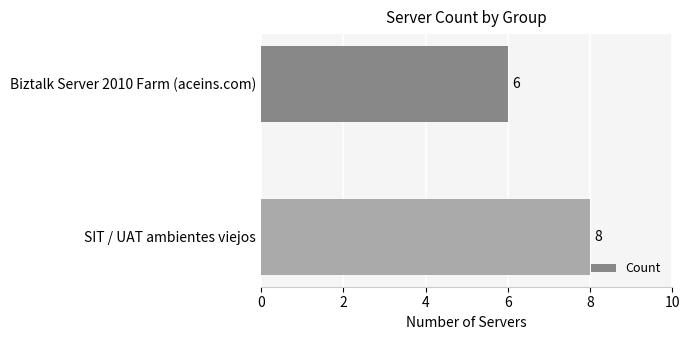

Which has a higher value, Biztalk Server 2010 Farm (aceins.com) or SIT / UAT ambientes viejos?

SIT / UAT ambientes viejos